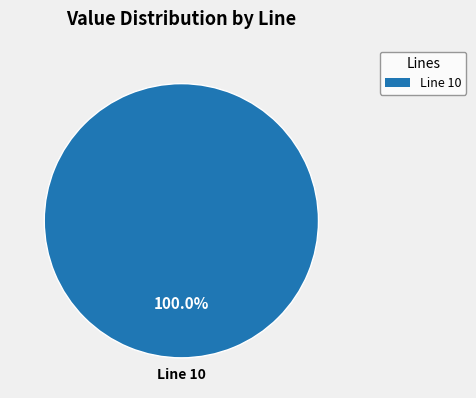

Is there a majority slice in this chart?

Yes